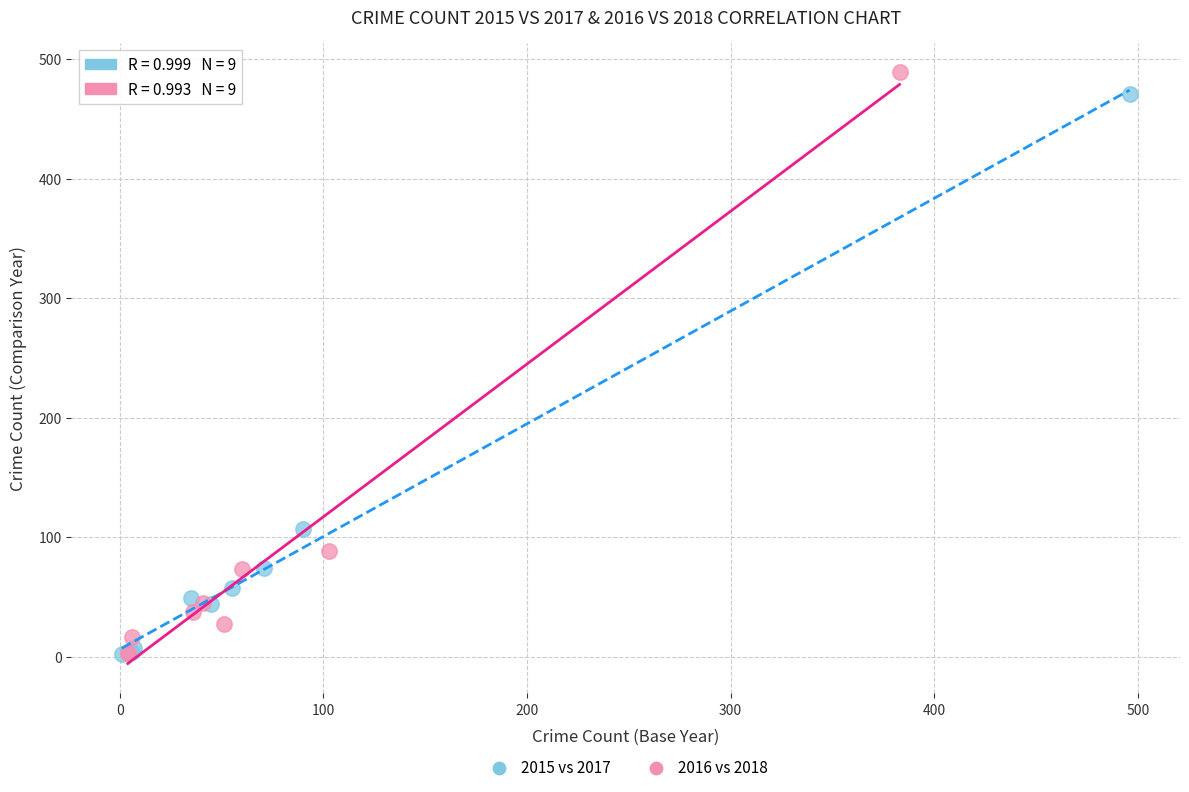

What are all the series names shown in the legend?

2015 vs 2017, 2016 vs 2018